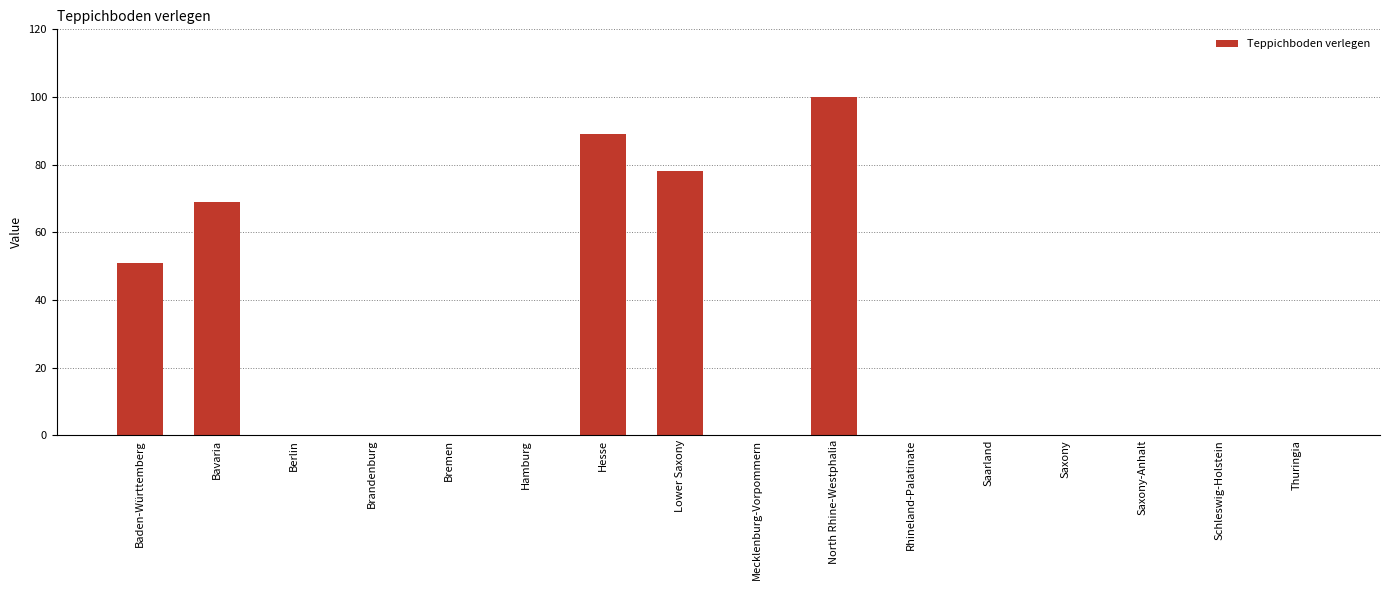

Which has a higher value, Berlin or North Rhine-Westphalia?

North Rhine-Westphalia